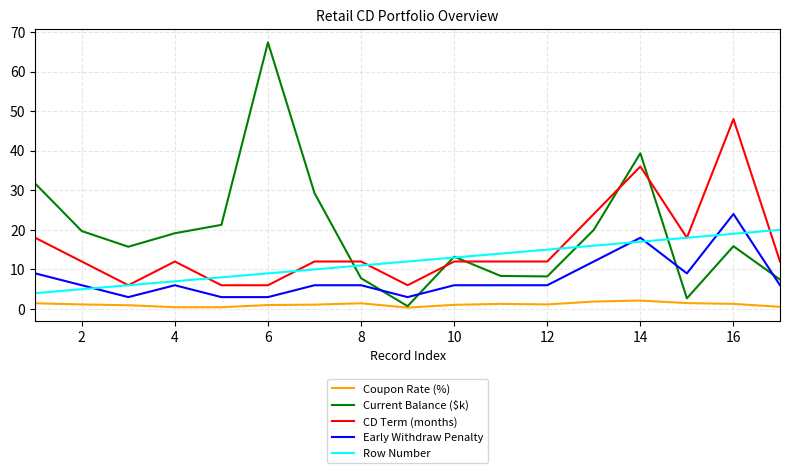

What is the highest value of the Coupon Rate (%) series?

2.1